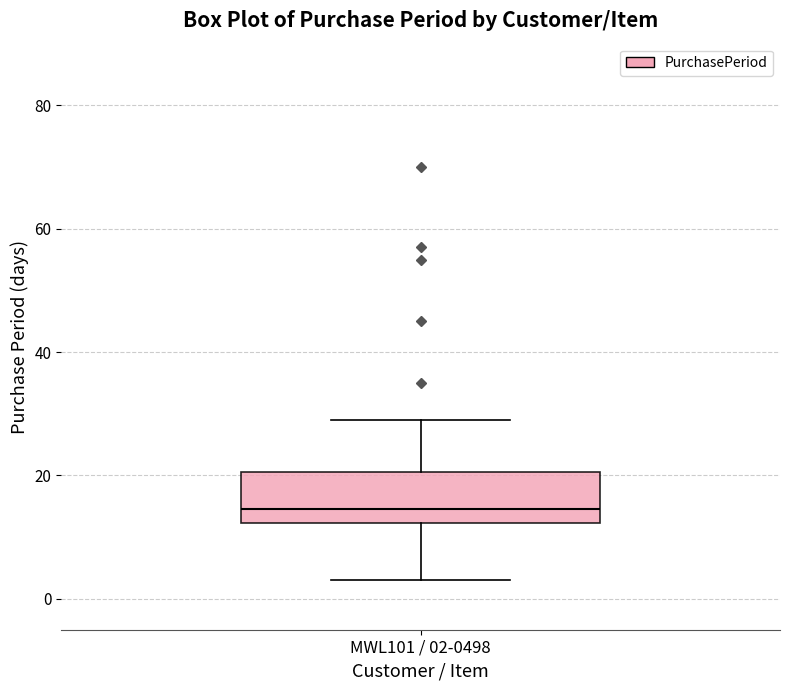

Where does the lower whisker of the box for MWL101 / 02-0498 end on the y-axis? The values are not printed on the chart, so give them approximately, as read against the axis.

4